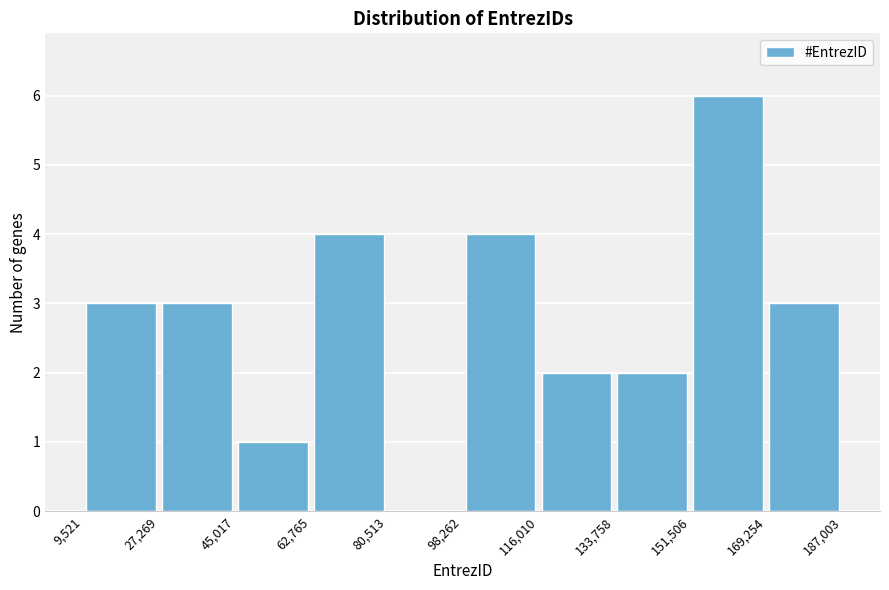

Reading left to right, transcribe this chart: for each bar, give the range it covers on the x-axis and its height. The values are not printed on the chart, so give them approximately, as read against the axis.

9,521 to 27,269: 3
27,269 to 45,017: 3
45,017 to 62,765: 1
62,765 to 80,513: 4
80,513 to 98,262: 0
98,262 to 116,010: 4
116,010 to 133,758: 2
133,758 to 151,506: 2
151,506 to 169,254: 6
169,254 to 187,003: 3